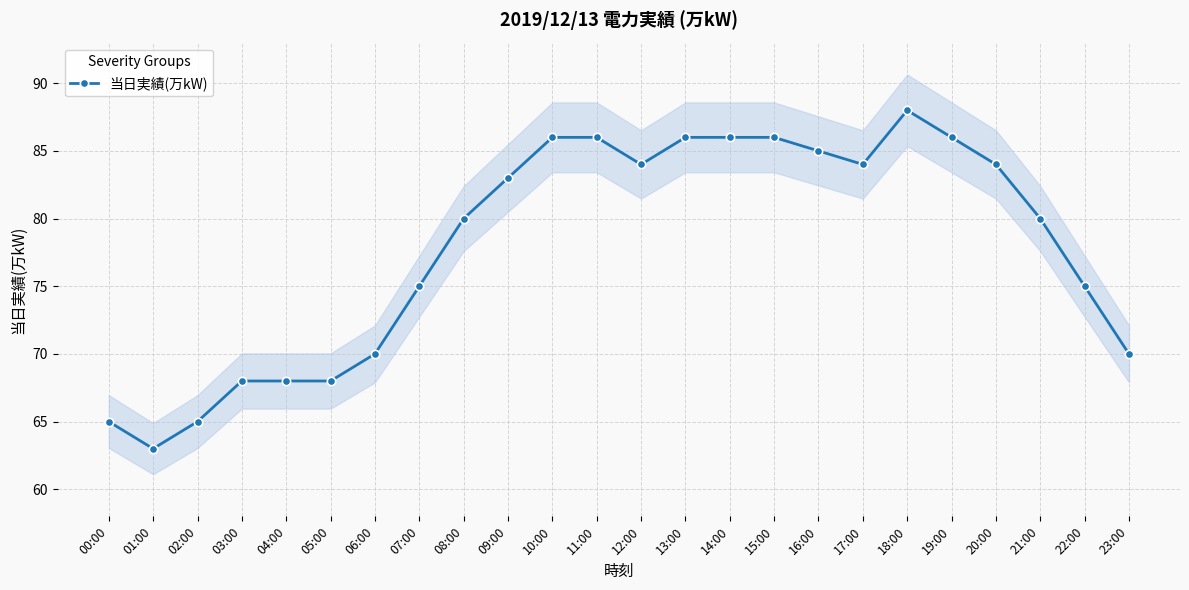

What is the approximate value at 03:00, to the nearest 10?

70